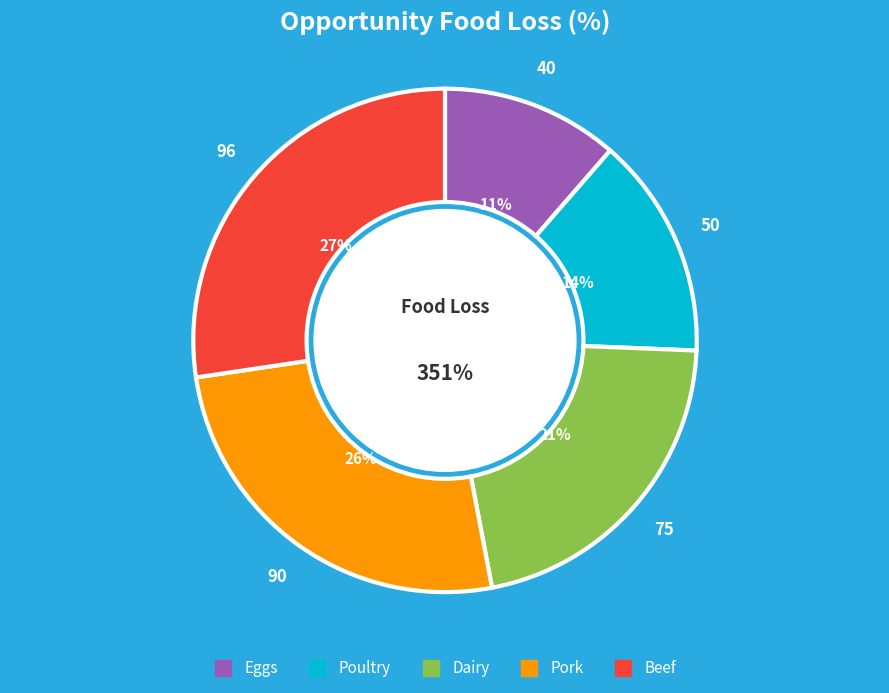

Count the number of slices in the pie.

5